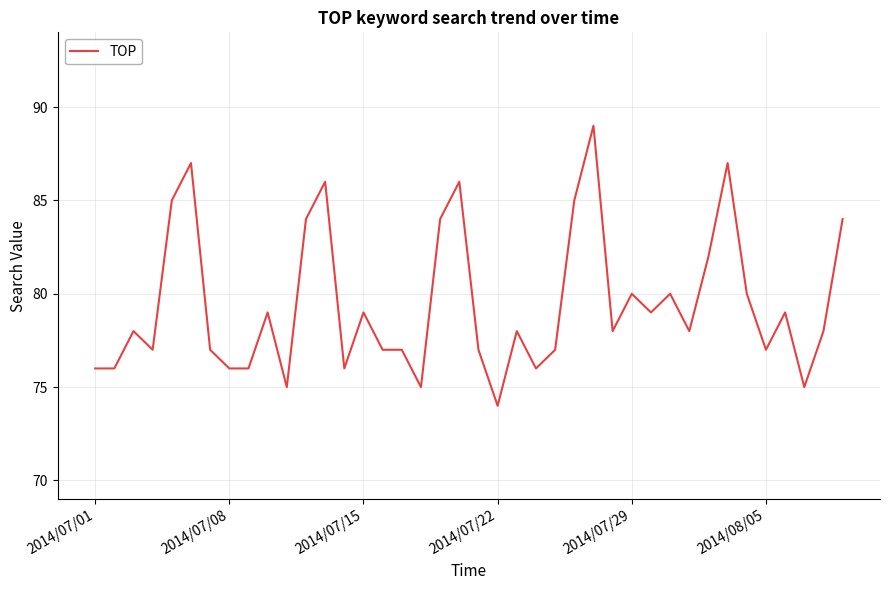

What is the greatest value displayed?

89